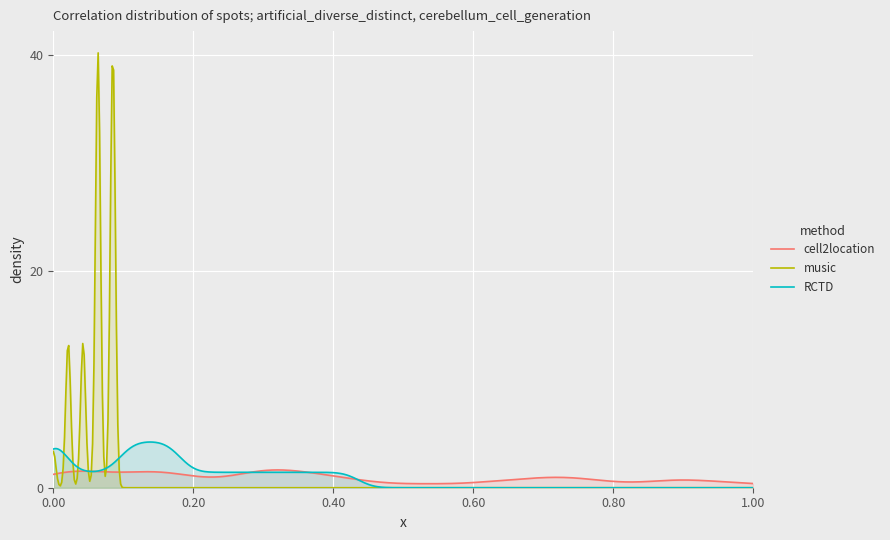

Which series has the widest spread of values?

music